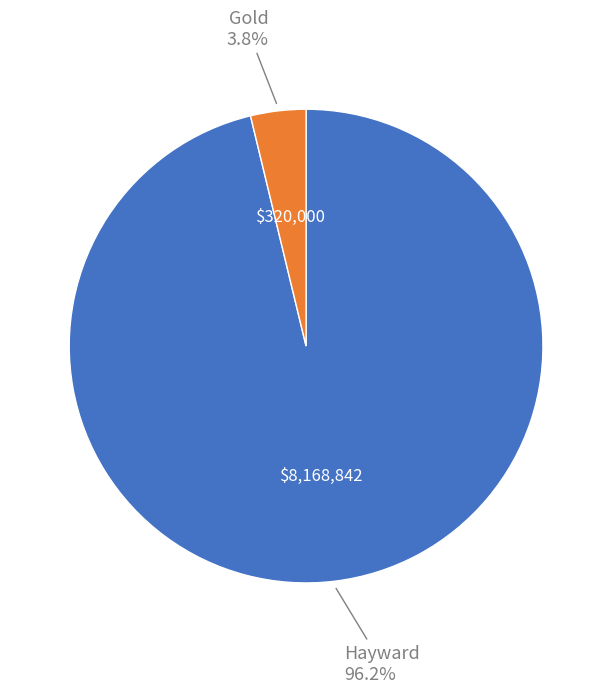

Does any single category account for the majority?

Yes